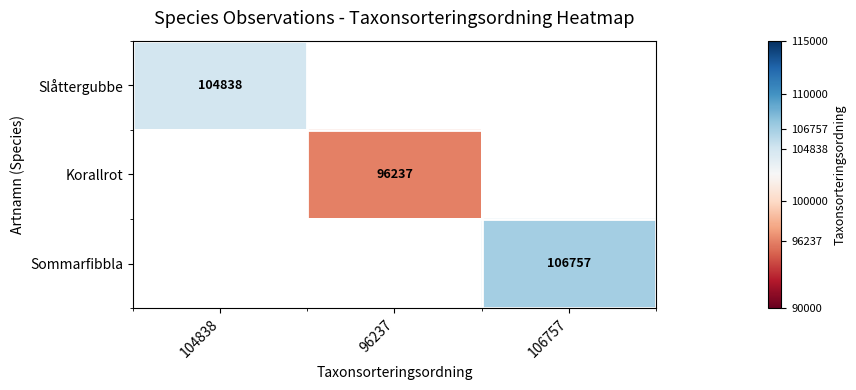

Is it true that Sommarfibbla equals 166828 at 106757?

False